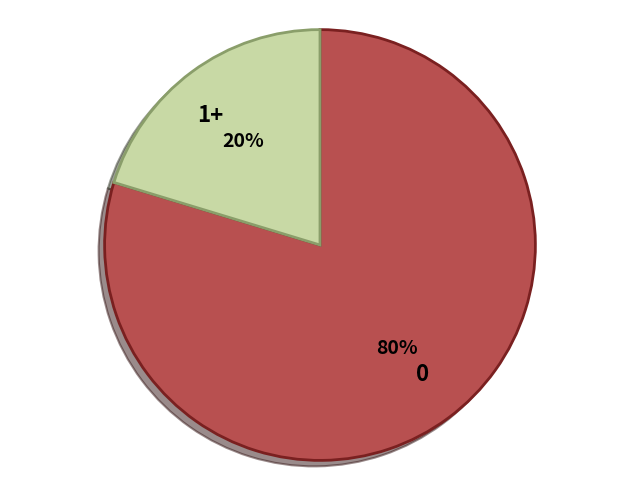

To the nearest percent, what is the average slice percentage?

50%